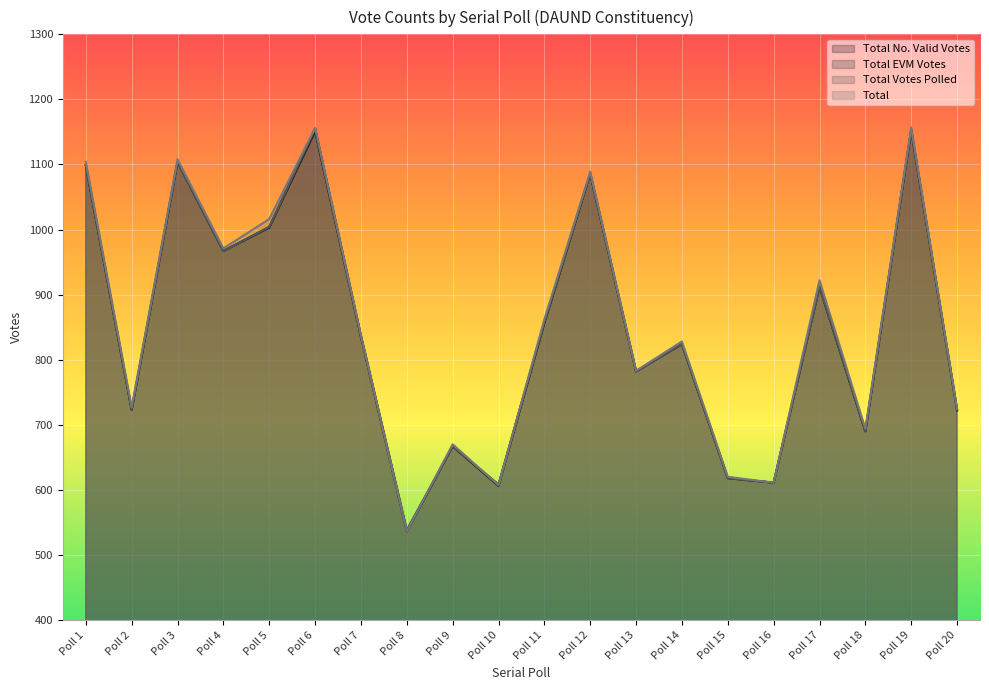

At which label does Total EVM Votes first exceed 837?

Poll 1